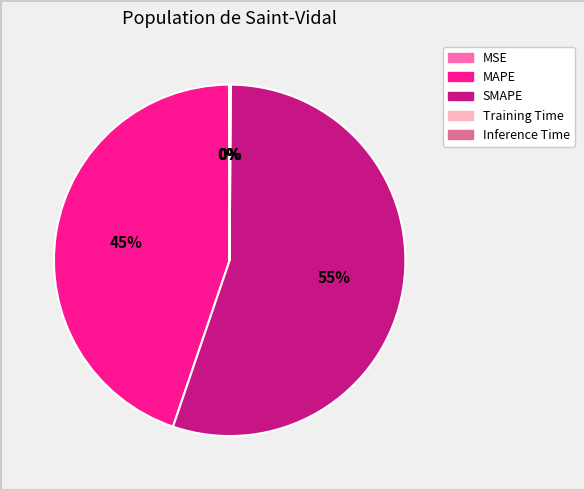

To the nearest percent, what is the average slice percentage?

20%